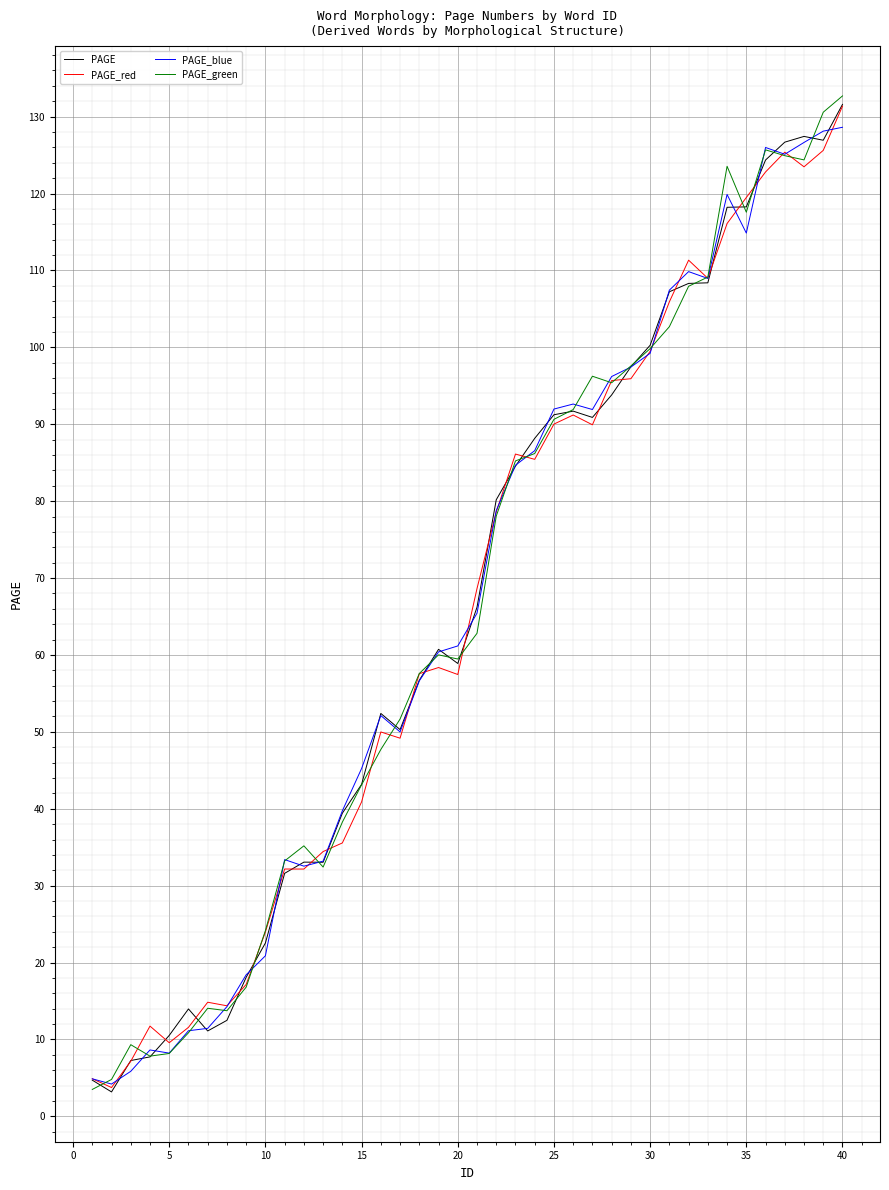

Does the chart have visible grid lines?

Yes